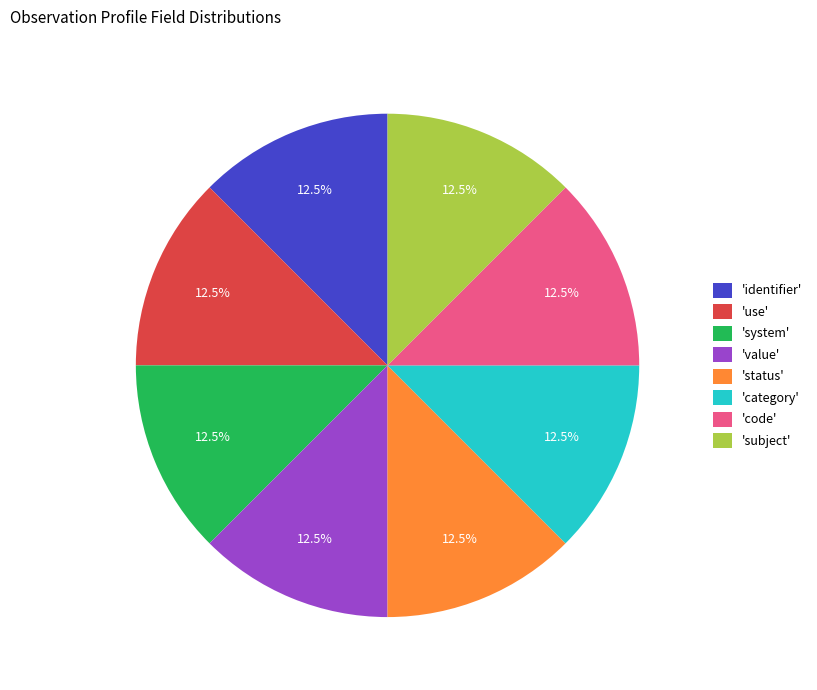

Is there a majority slice in this chart?

No